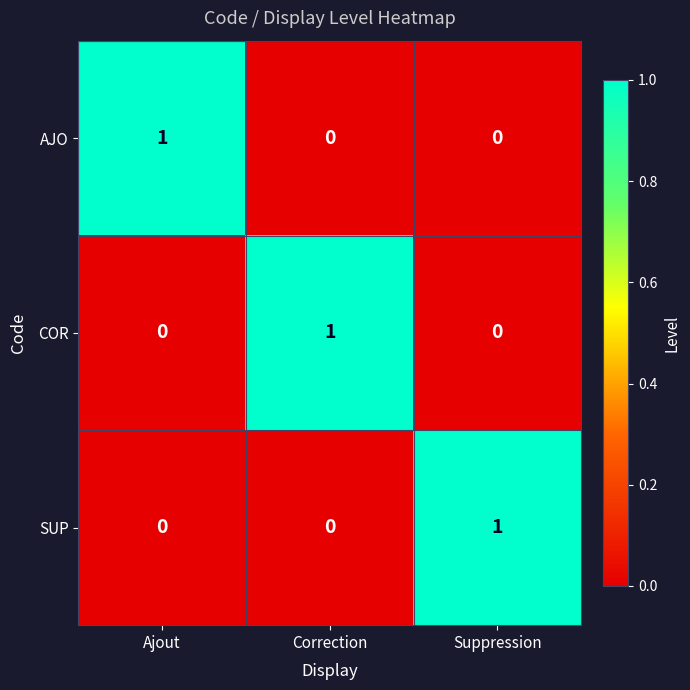

Count the AJO values in the range 0 to 1.

3